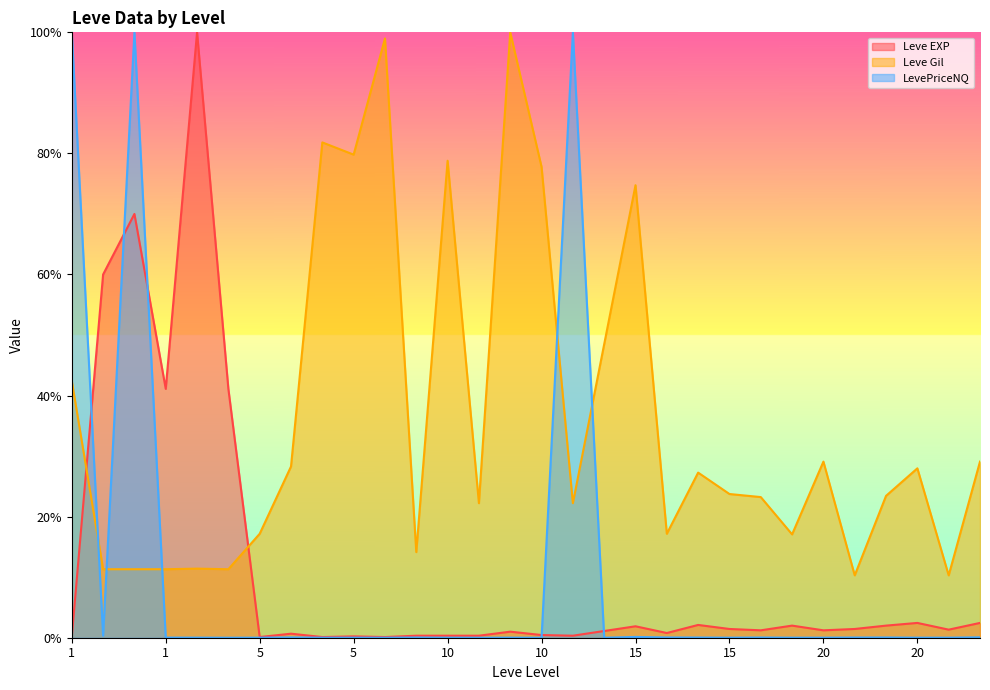

The Leve EXP series shows 0.0 at 5. True or false?

True